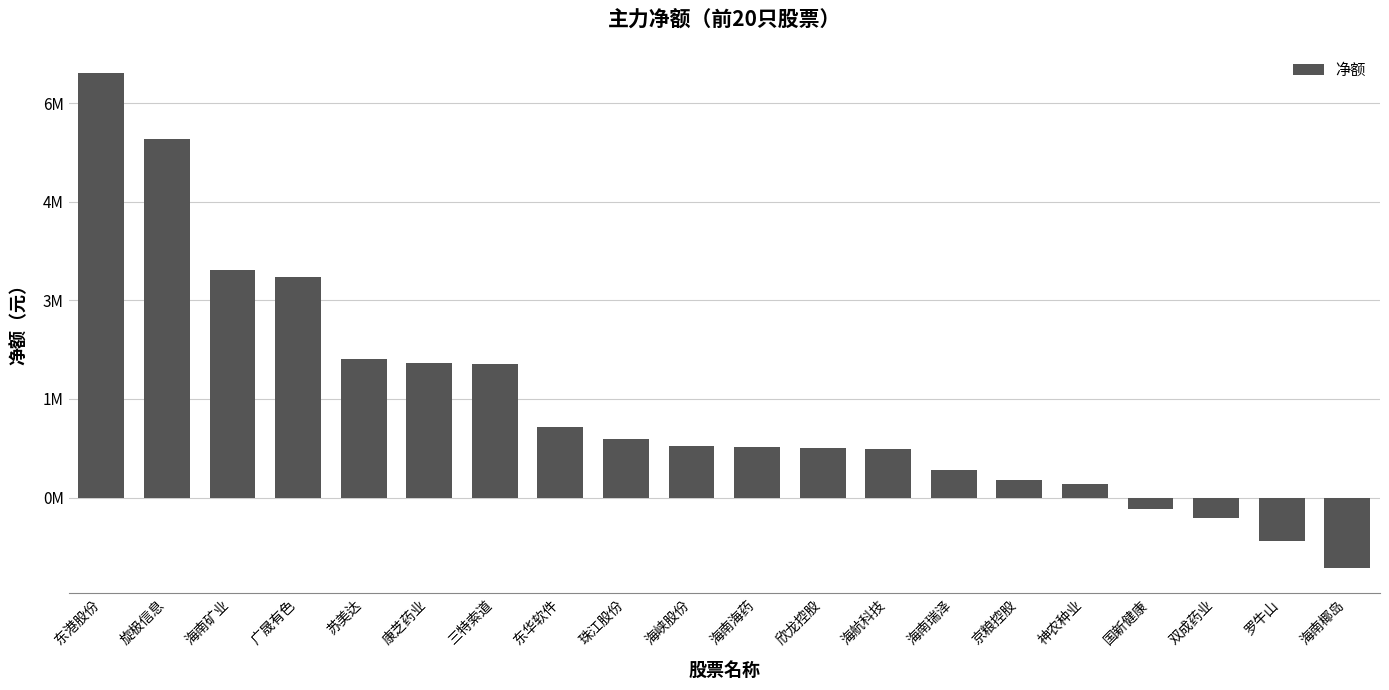

What is the difference between the maximum and minimum values?

7542354